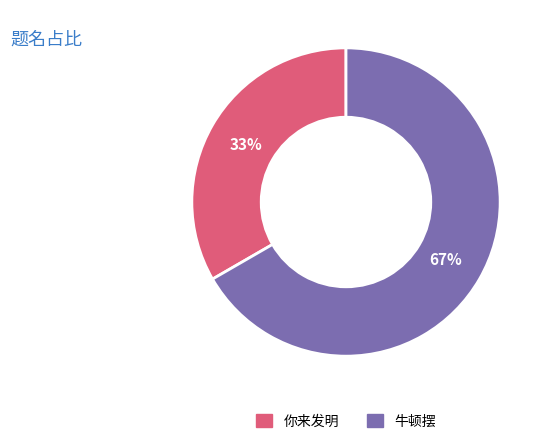

Rank the categories by value from lowest to highest.

你来发明, 牛顿摆